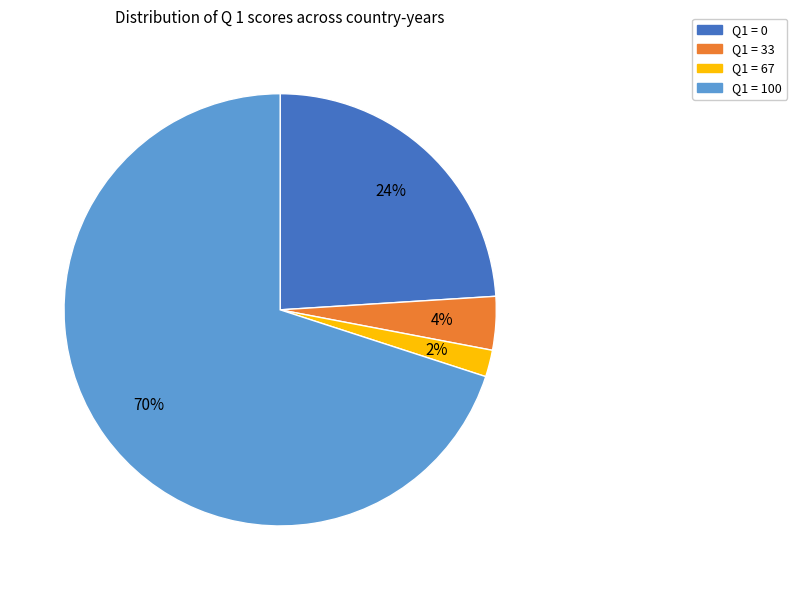

To the nearest percent, what is the difference between the Q1 = 0 and Q1 = 33 slice percentages?

20%